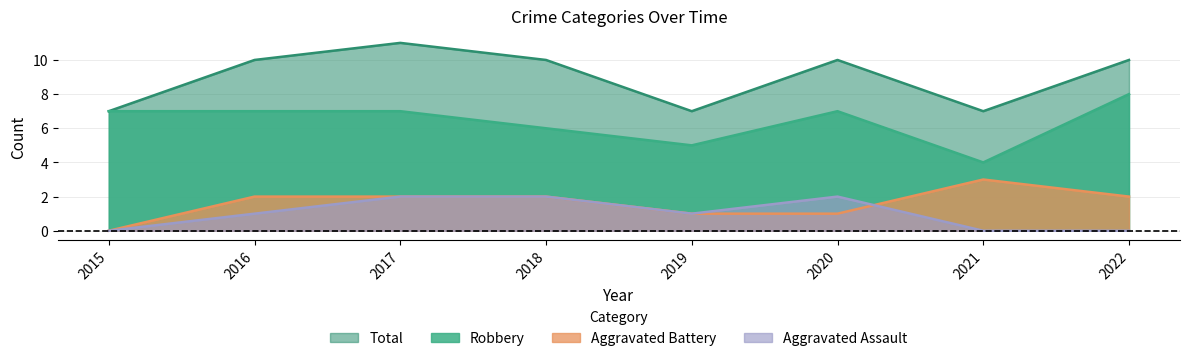

How many categories are shown in the chart?

8